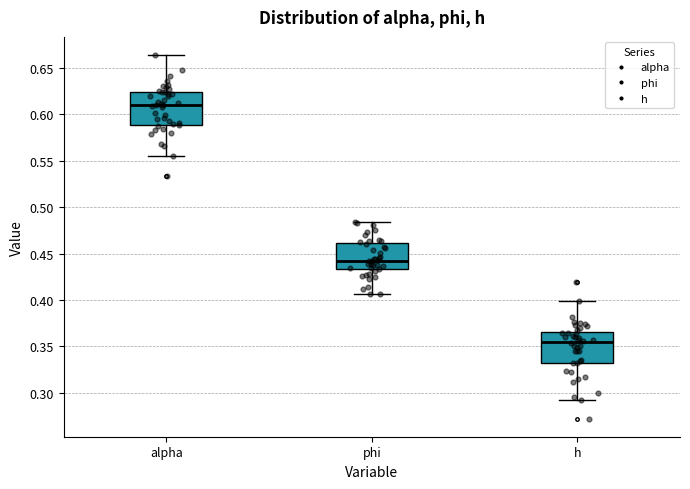

Where does the median line of the box for h sit on the y-axis? The values are not printed on the chart, so give them approximately, as read against the axis.

0.355